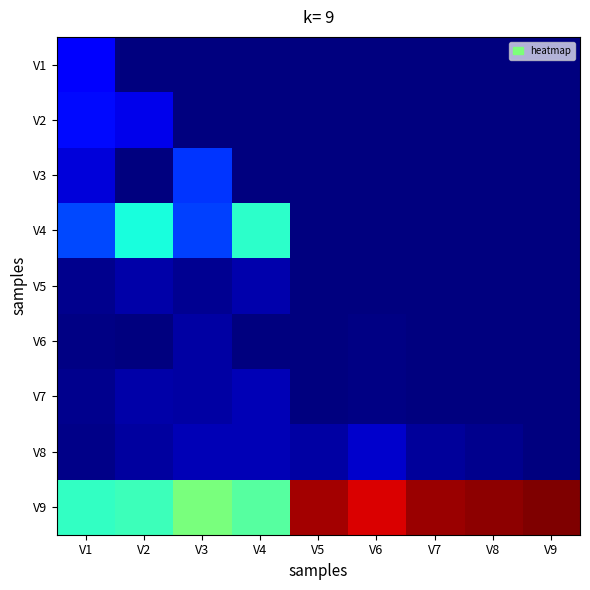

Which series has the largest total across all categories?

V9